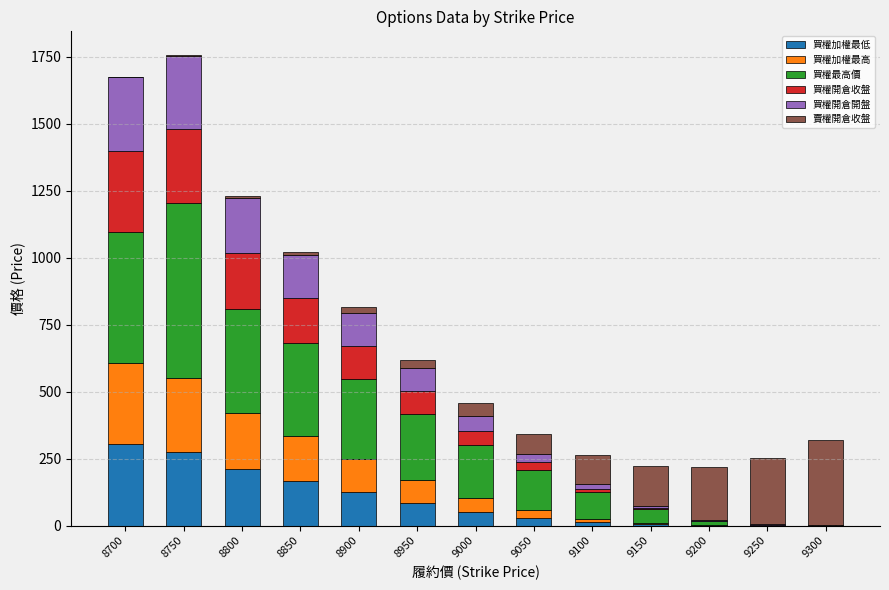

What is the highest value of the 買權加權最低 series?

304.0